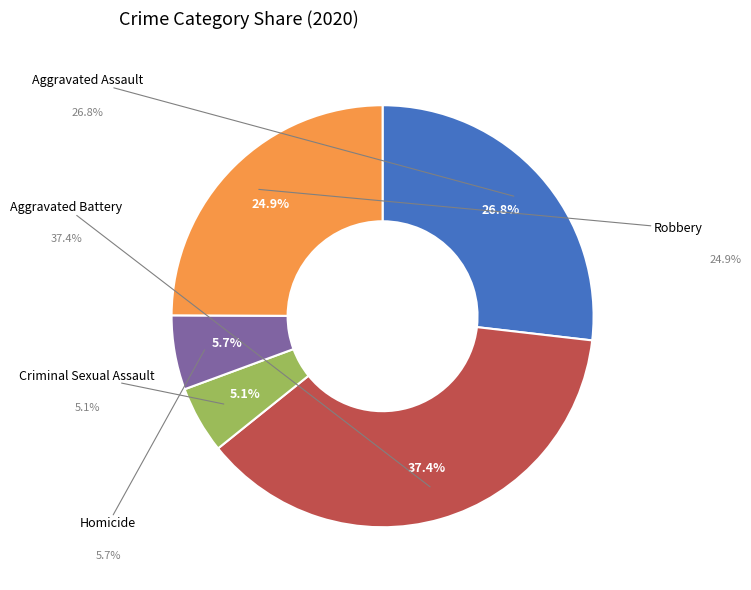

Does any single category account for the majority?

No